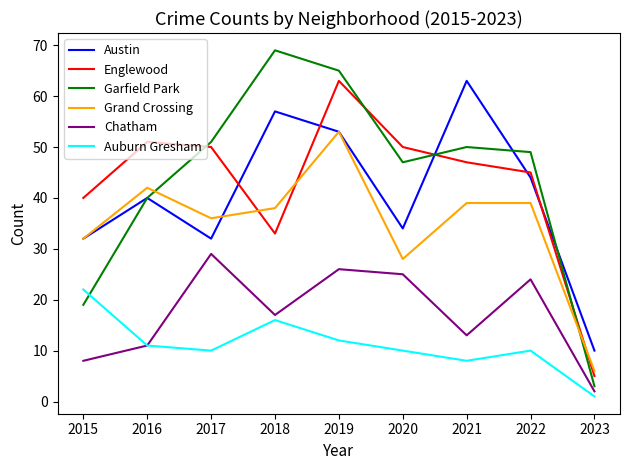

Reading left to right, extract all data points from this chart.

Austin: 2015=32	2016=40	2017=32	2018=57	2019=53	2020=34	2021=63	2022=44	2023=10
Englewood: 2015=40	2016=51	2017=50	2018=33	2019=63	2020=50	2021=47	2022=45	2023=5
Garfield Park: 2015=19	2016=40	2017=51	2018=69	2019=65	2020=47	2021=50	2022=49	2023=3
Grand Crossing: 2015=32	2016=42	2017=36	2018=38	2019=53	2020=28	2021=39	2022=39	2023=6
Chatham: 2015=8	2016=11	2017=29	2018=17	2019=26	2020=25	2021=13	2022=24	2023=2
Auburn Gresham: 2015=22	2016=11	2017=10	2018=16	2019=12	2020=10	2021=8	2022=10	2023=1